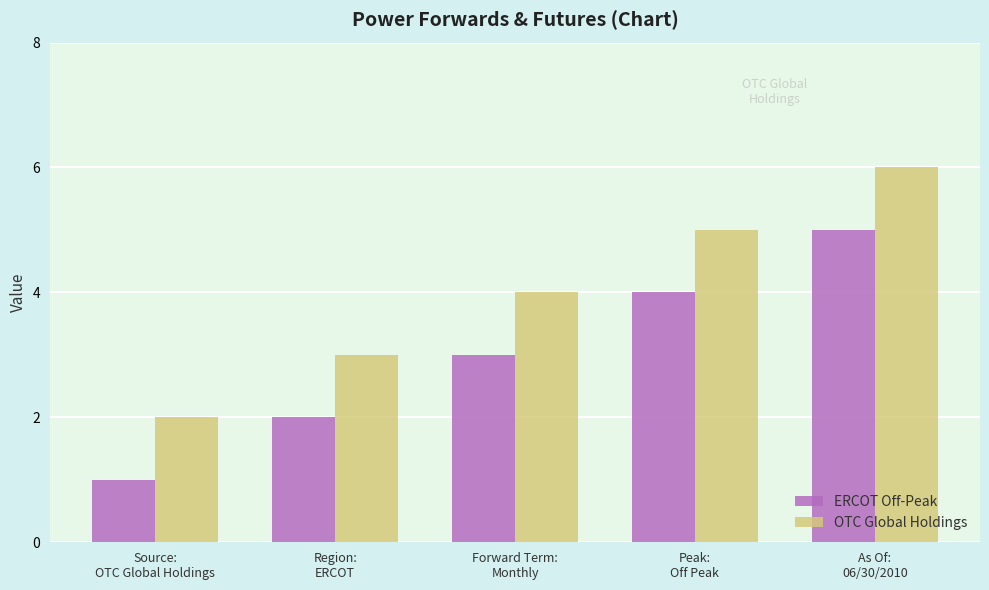

How many series are shown in this chart?

2